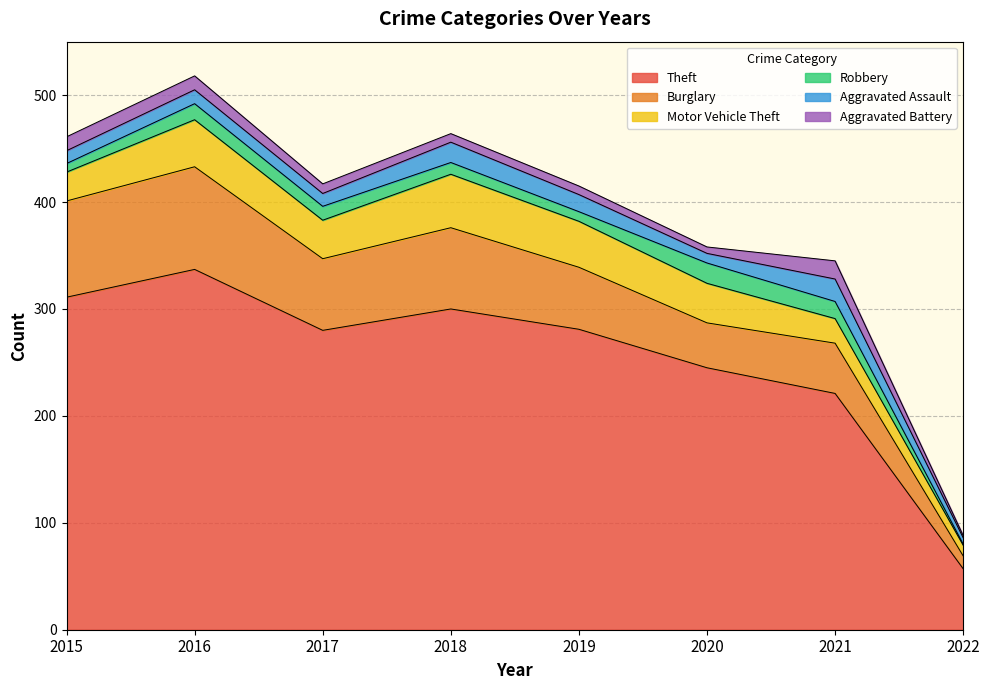

Rank the categories by Robbery value from highest to lowest.

2020, 2021, 2016, 2017, 2018, 2019, 2015, 2022